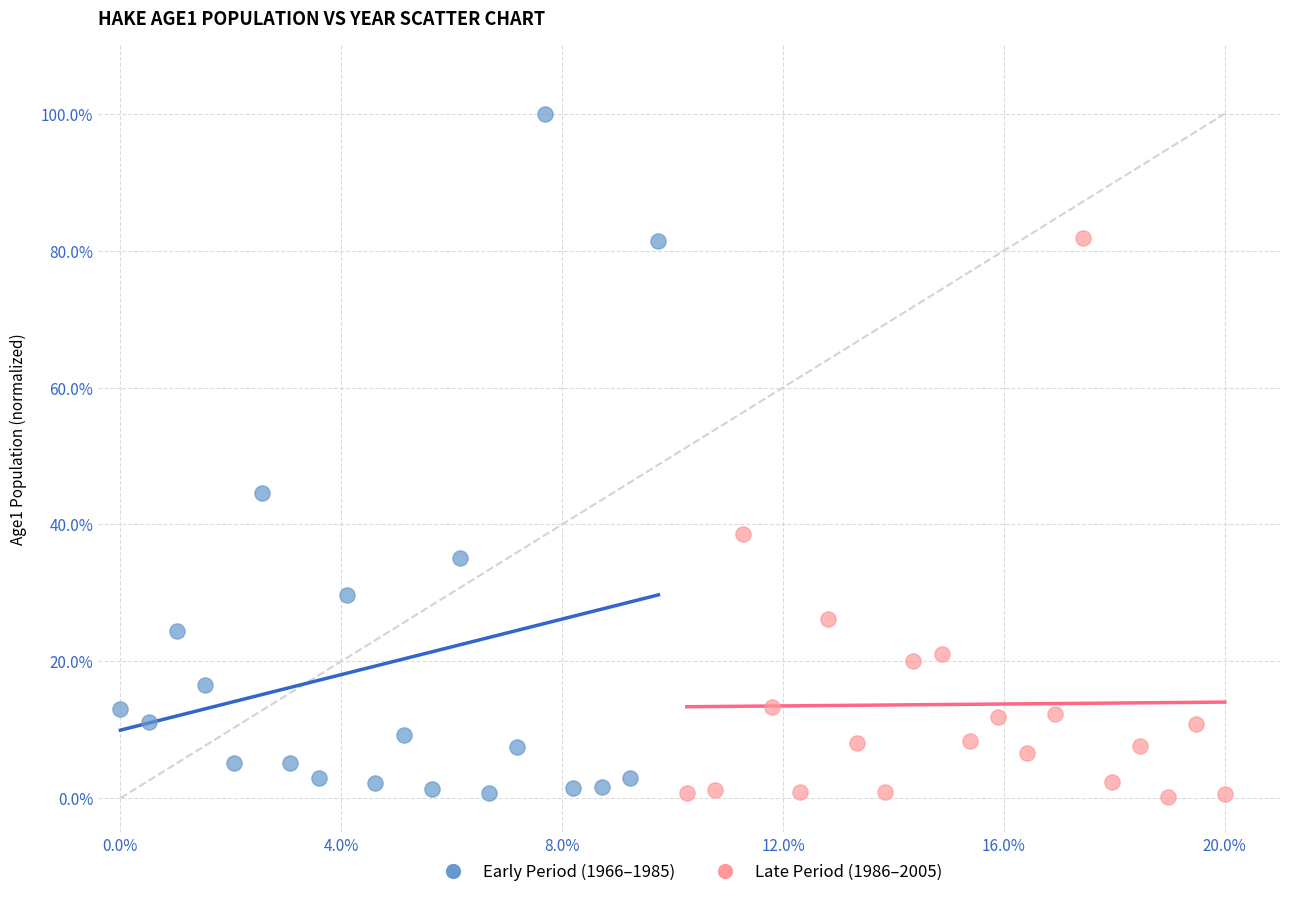

What are all the series names shown in the legend?

Early Period (1966–1985), Late Period (1986–2005)